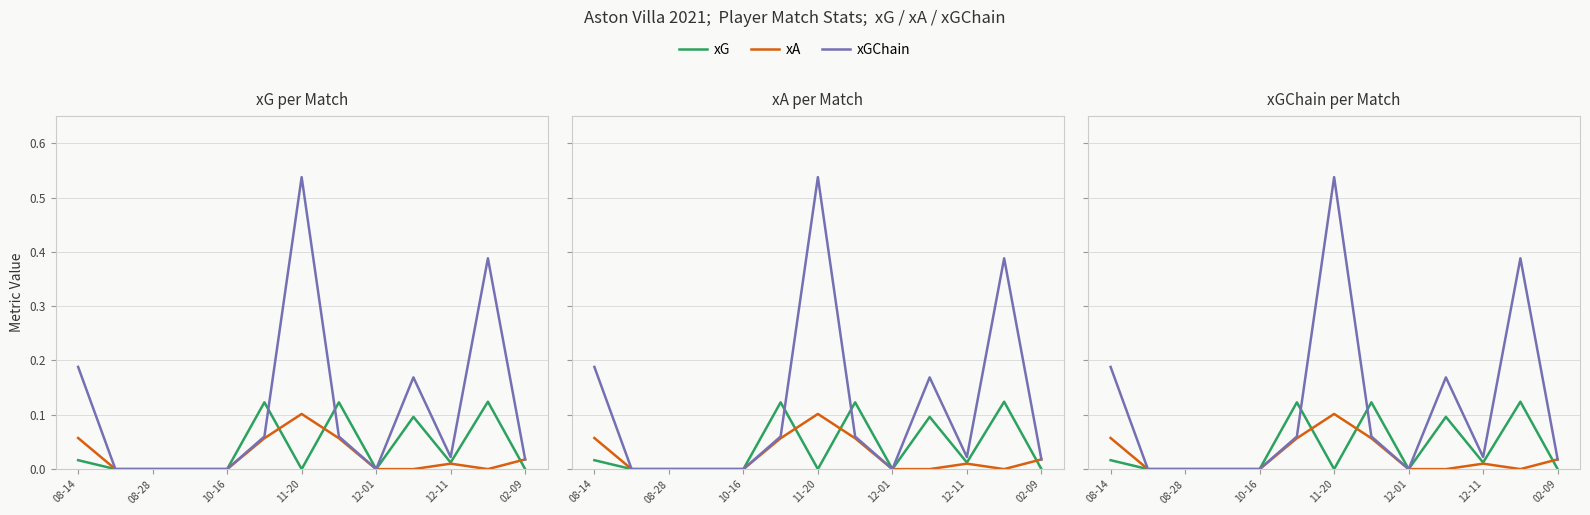

True or false: xGChain has more than 2 interior local peaks.

True